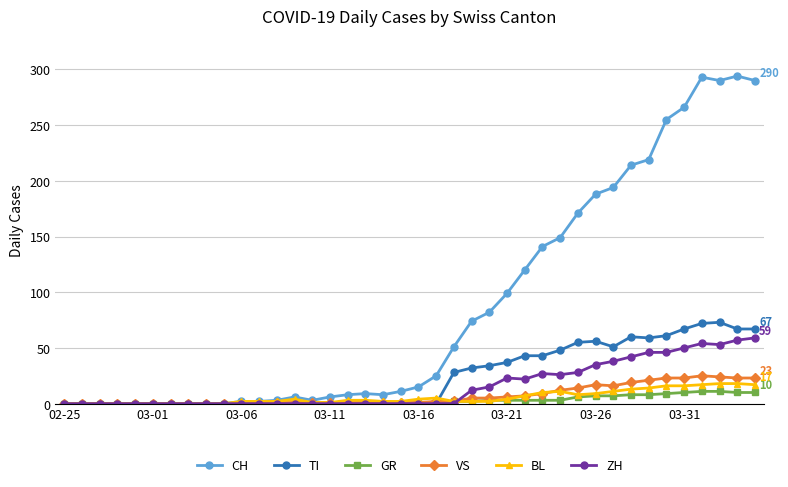

Count the number of categories in the chart.

40